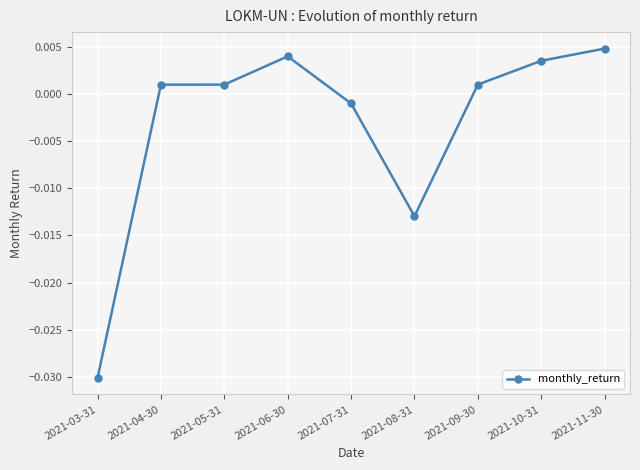

At which category does the chart reach its peak across all series?

2021-11-30